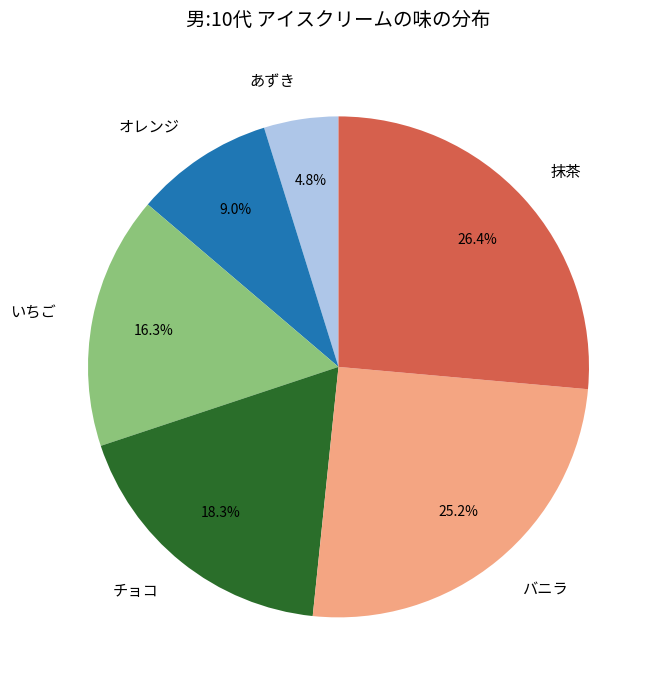

Between バニラ and 抹茶, which is larger?

抹茶